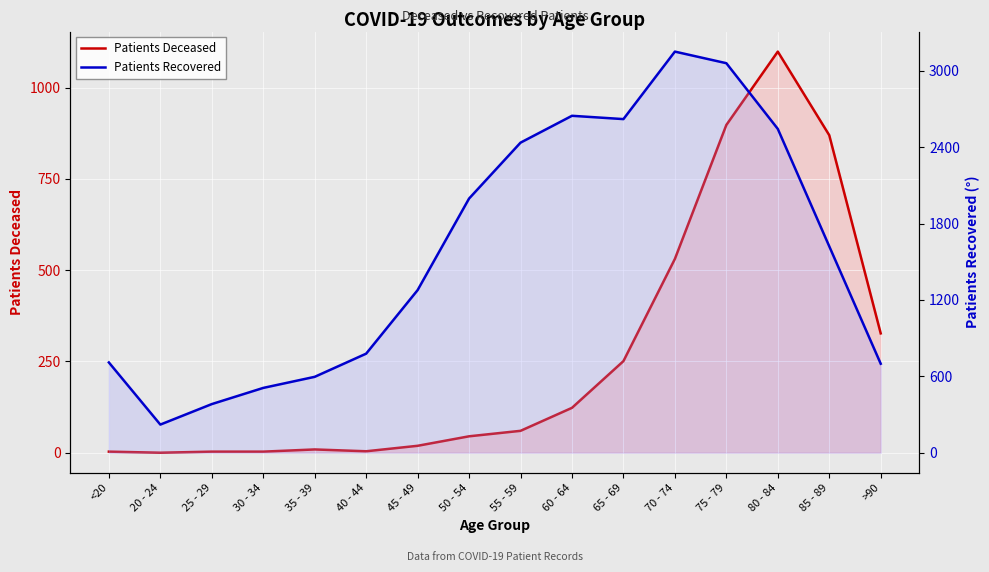

True or false: Patients Deceased has a value of 9 at 35 - 39.

True